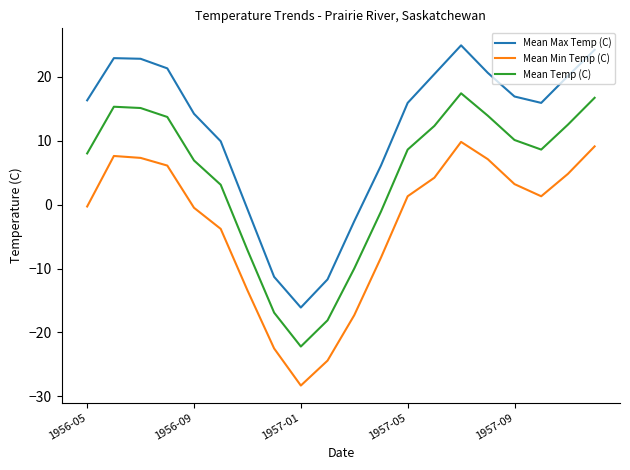

True or false: Mean Min Temp (C) and Mean Max Temp (C) cross at least once.

False